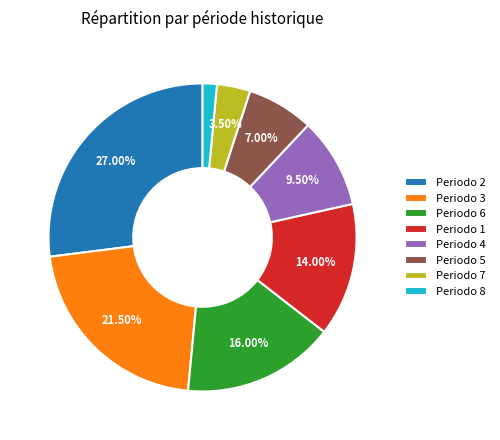

To the nearest percent, what is the average slice percentage?

12%